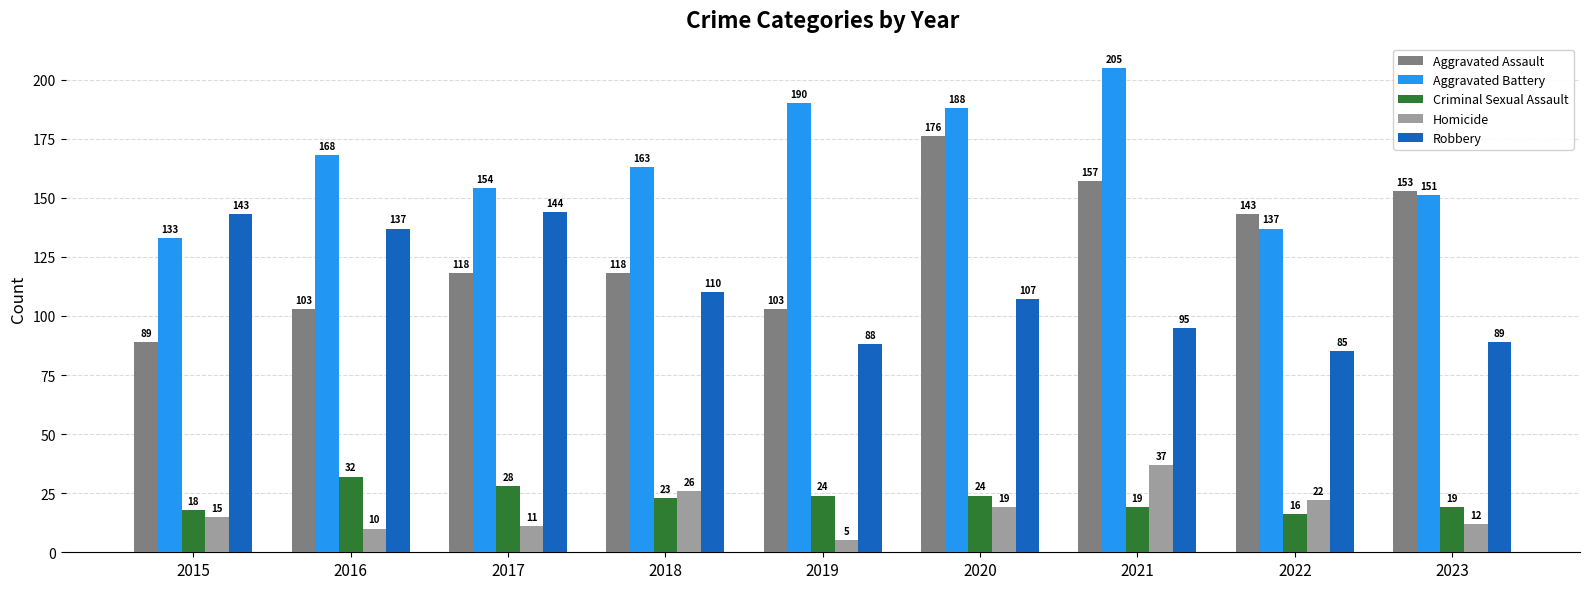

Which category has the lowest value across all series?

2019